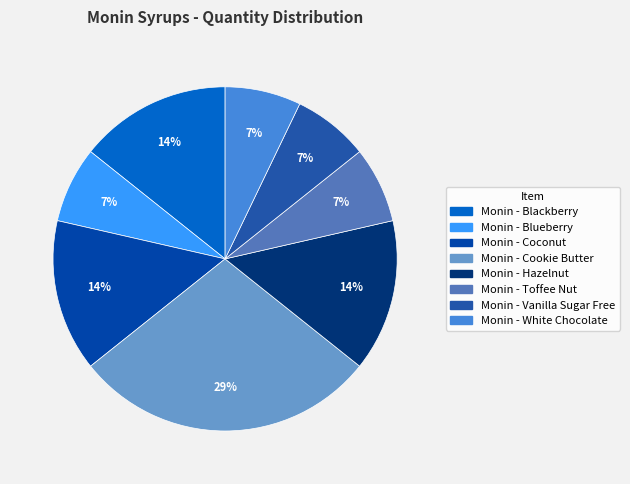

Is the sum of Monin - Toffee Nut and Monin - Coconut greater than half?

No